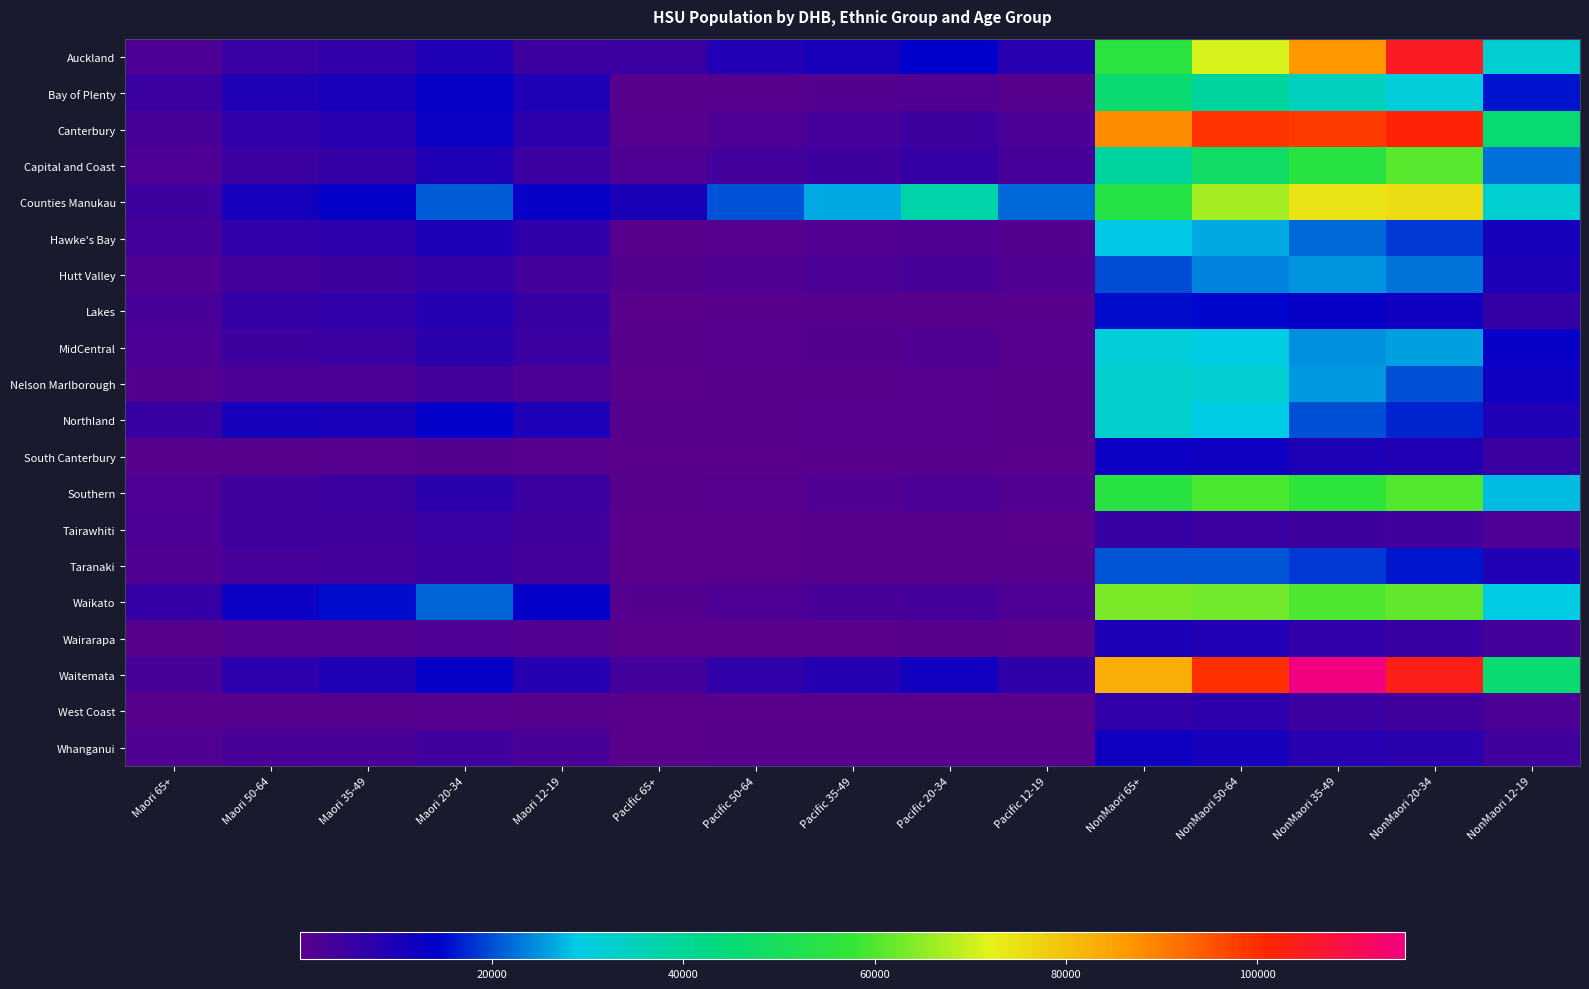

Count the number of categories in the chart.

15